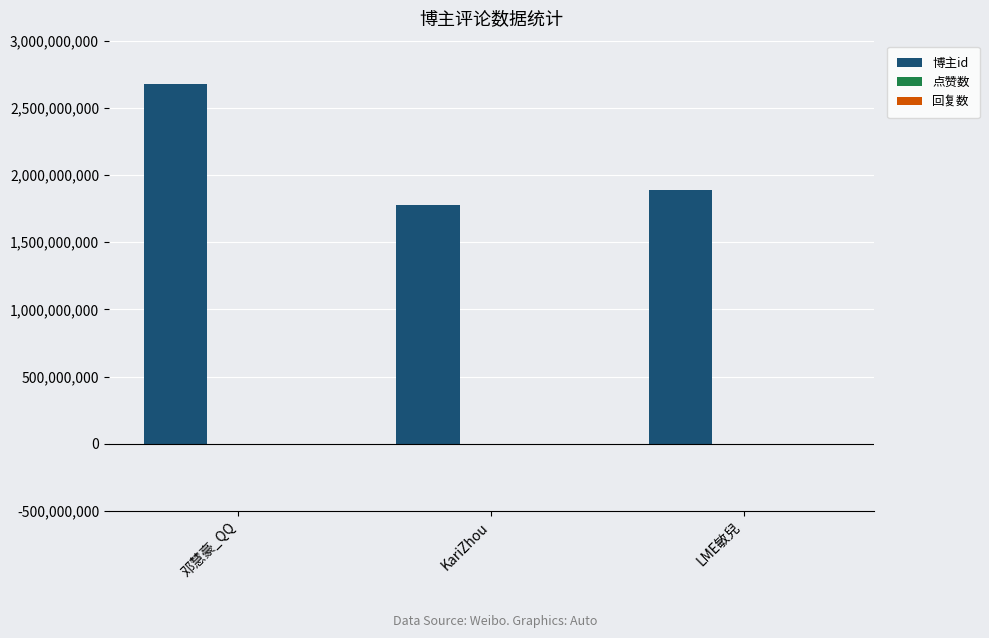

Which has a higher value, 邓慧豪_QQ or LME敏兒?

邓慧豪_QQ